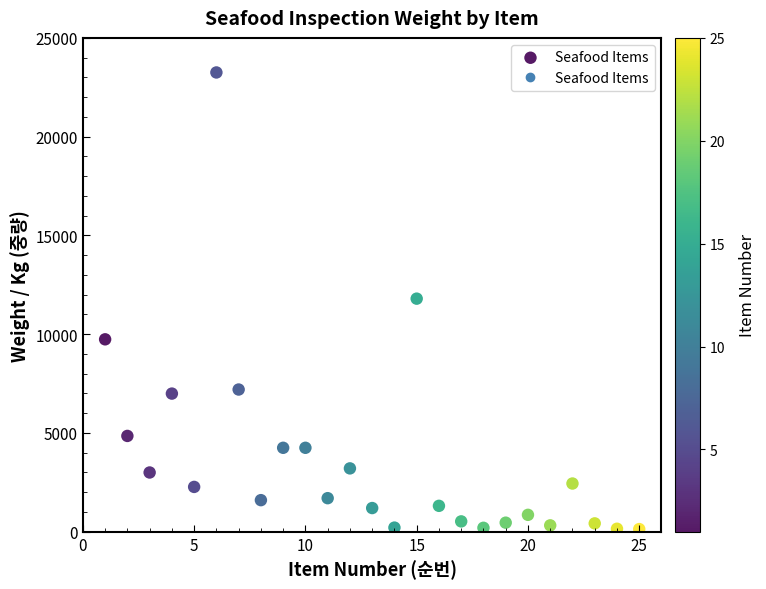

What is the range of Y values (max minus min)?

23115